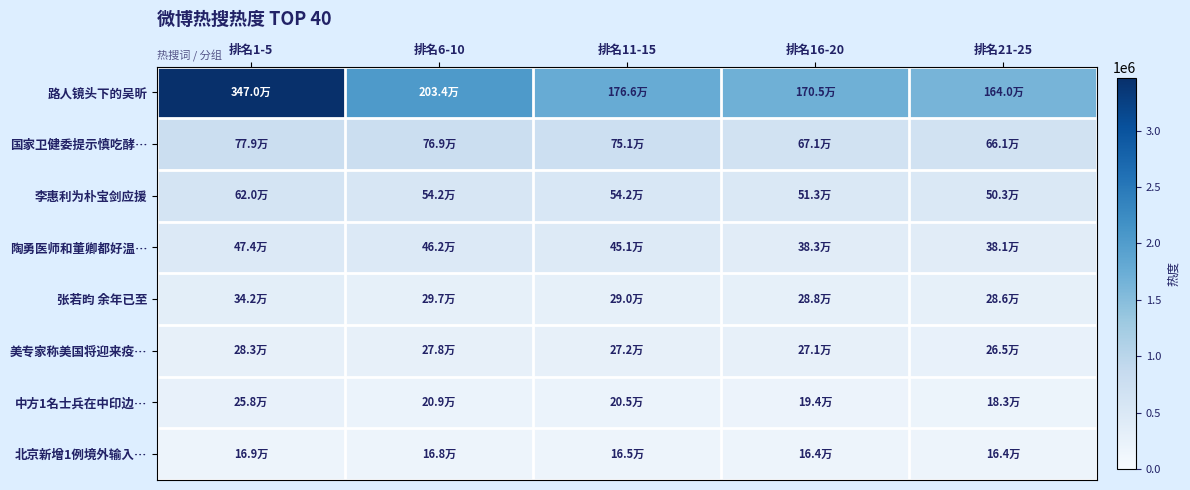

At how many categories does at least one series exceed 2127176?

1